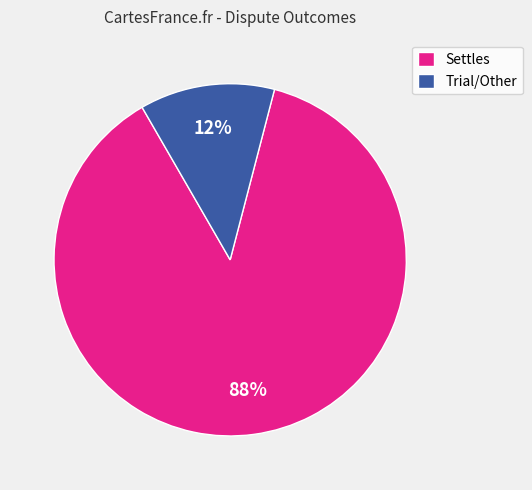

Which slice is the smallest?

Trial/Other